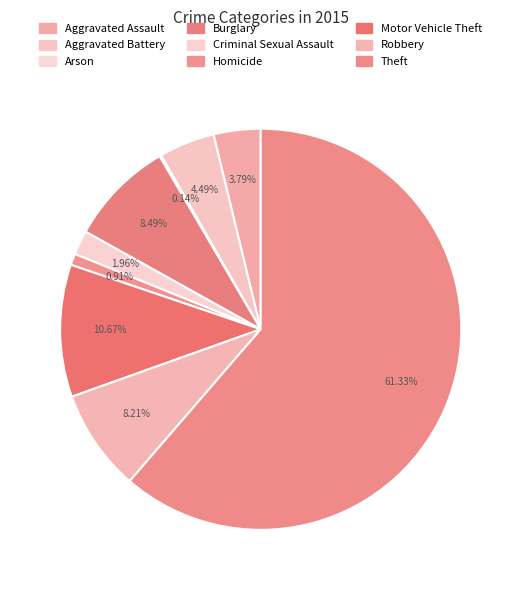

Which category accounts for the majority?

Theft